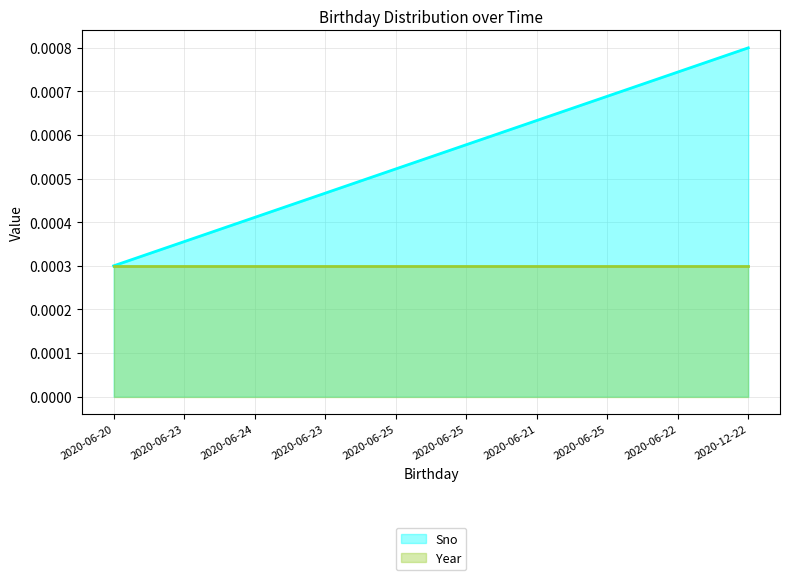

Is it true that the value at 2020-06-24 is 0.0?

False